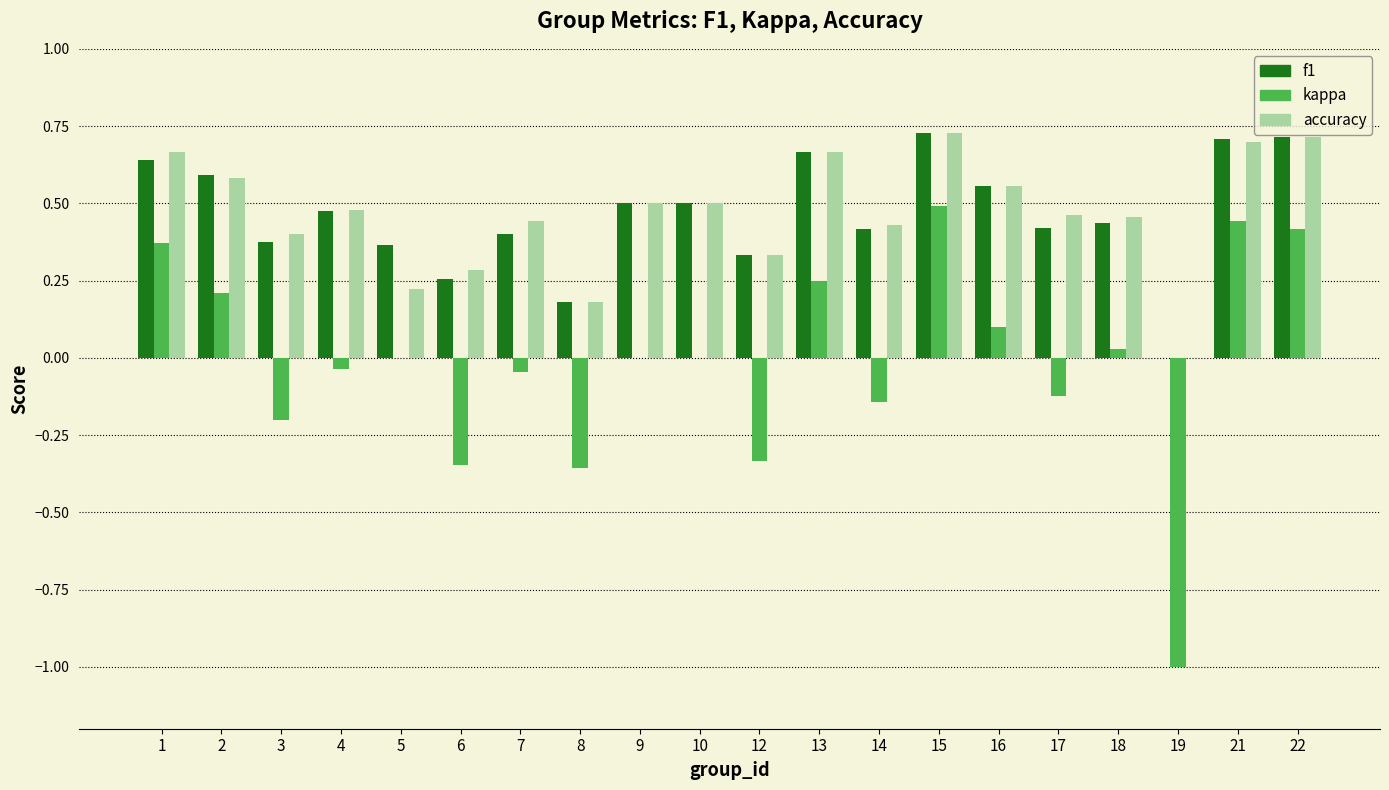

The f1 series shows 0.1 at 6. True or false?

False